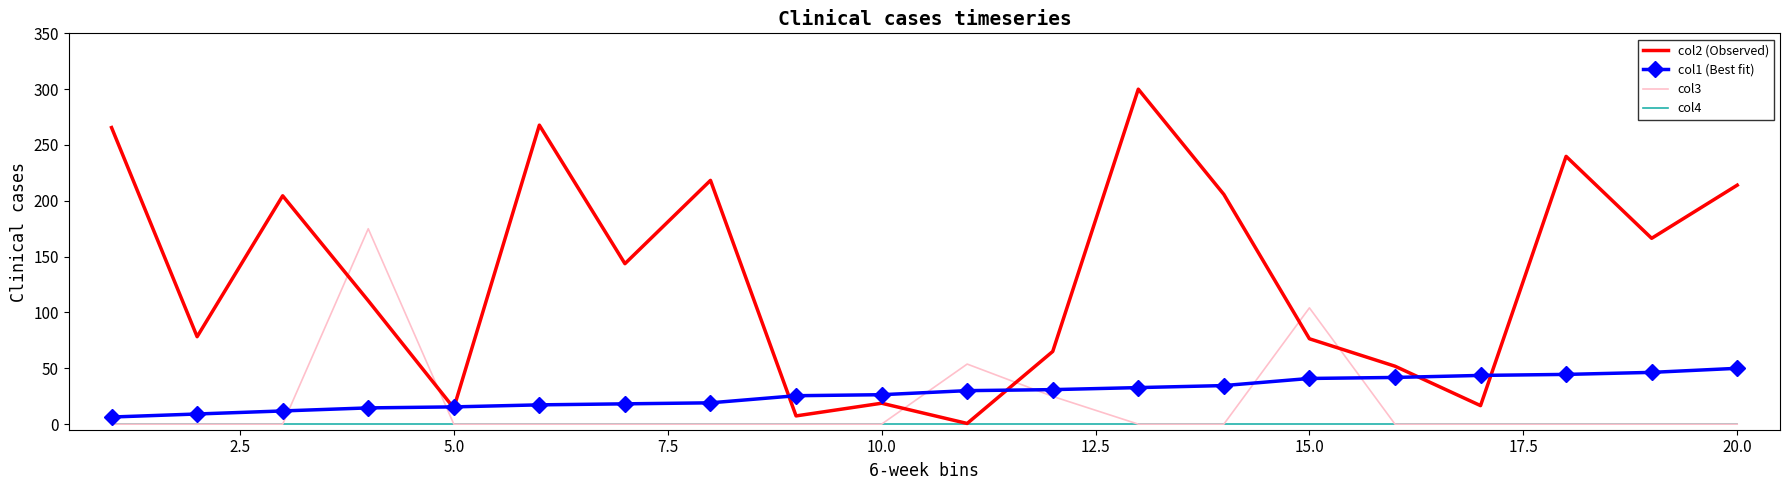

True or false: col3 and col1 (Best fit) cross at least once.

True